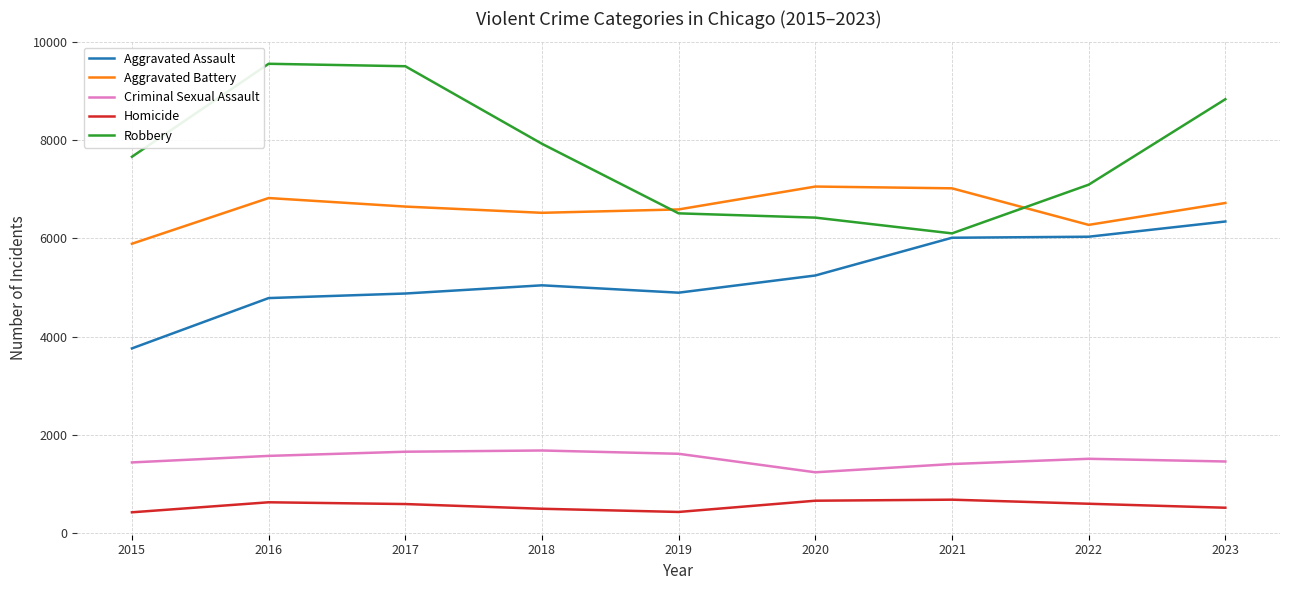

What is the difference between the maximum and minimum values in the Criminal Sexual Assault series?

444